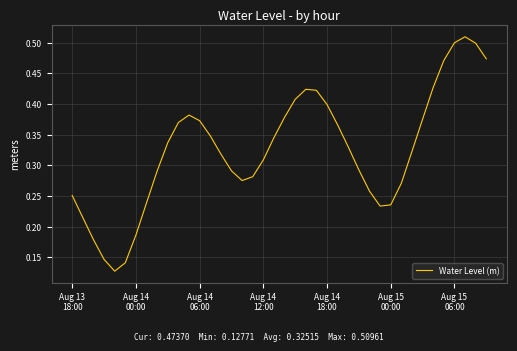

How many lines are shown in the chart?

1